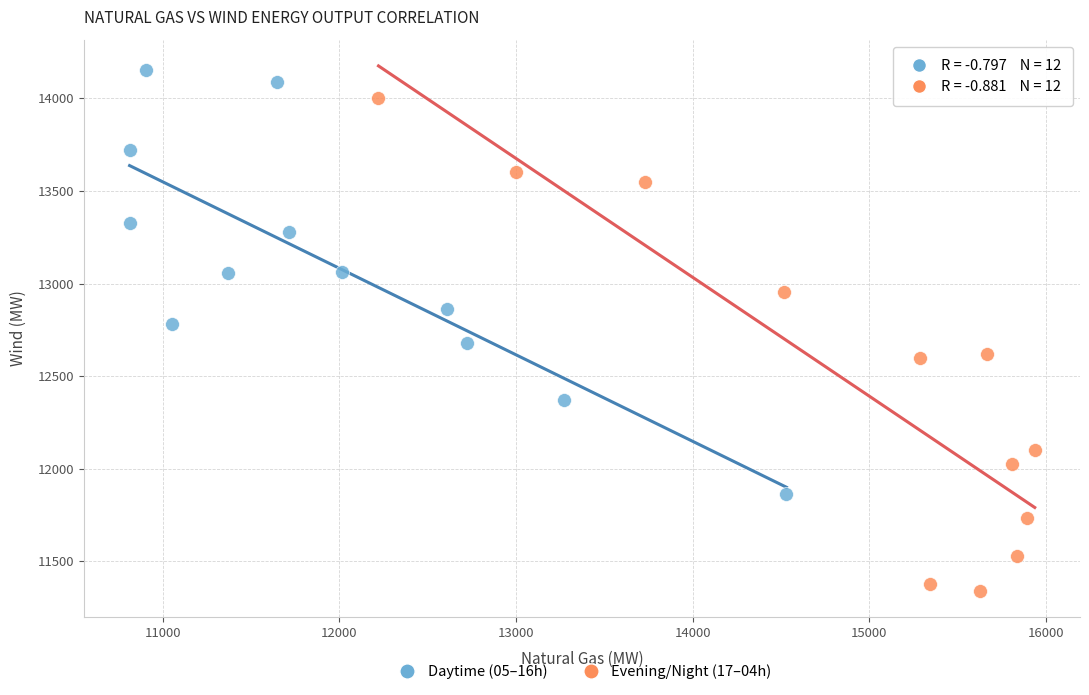

Which series contains the lowest Y value?

Evening/Night (17–04h)